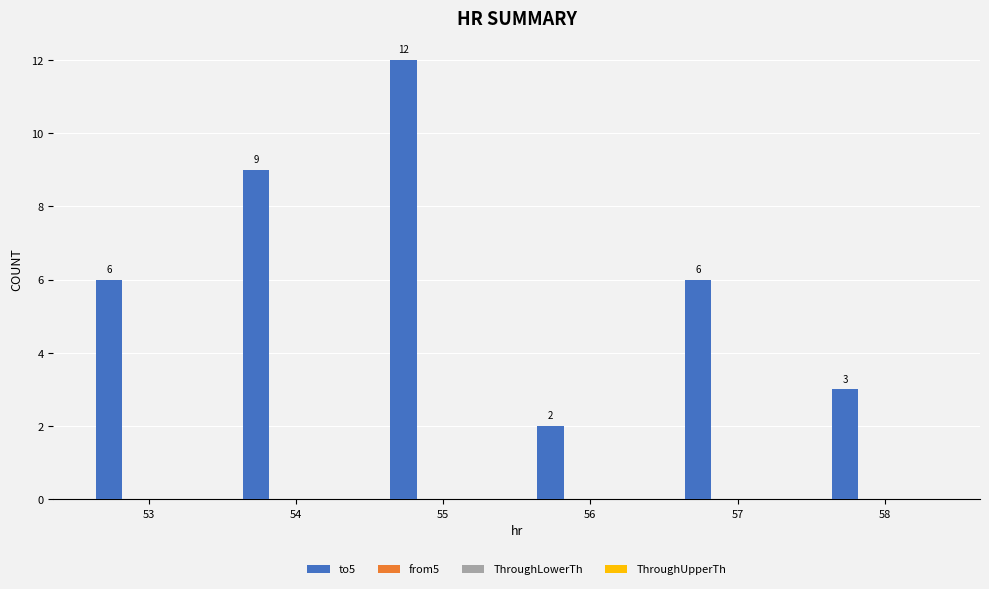

Reading left to right, list all the values displayed in this chart.

6	9	12	2	6	3